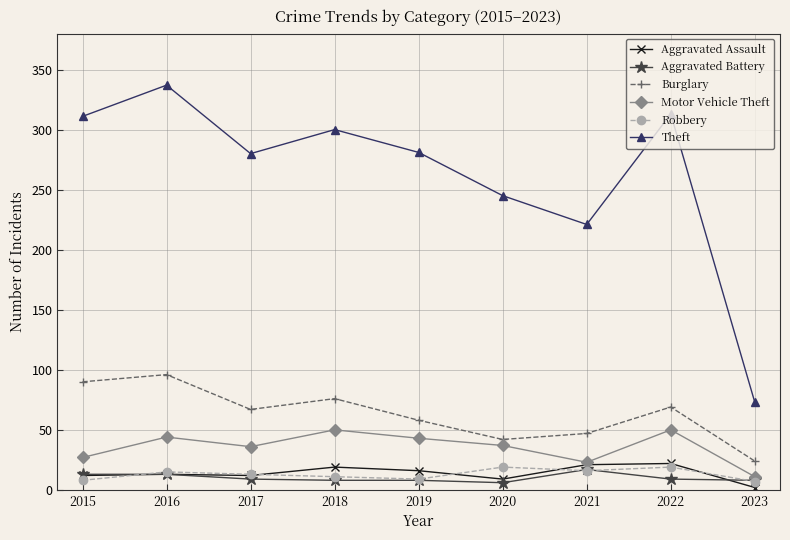

What are all the series names shown in the legend?

Aggravated Assault, Aggravated Battery, Burglary, Motor Vehicle Theft, Robbery, Theft